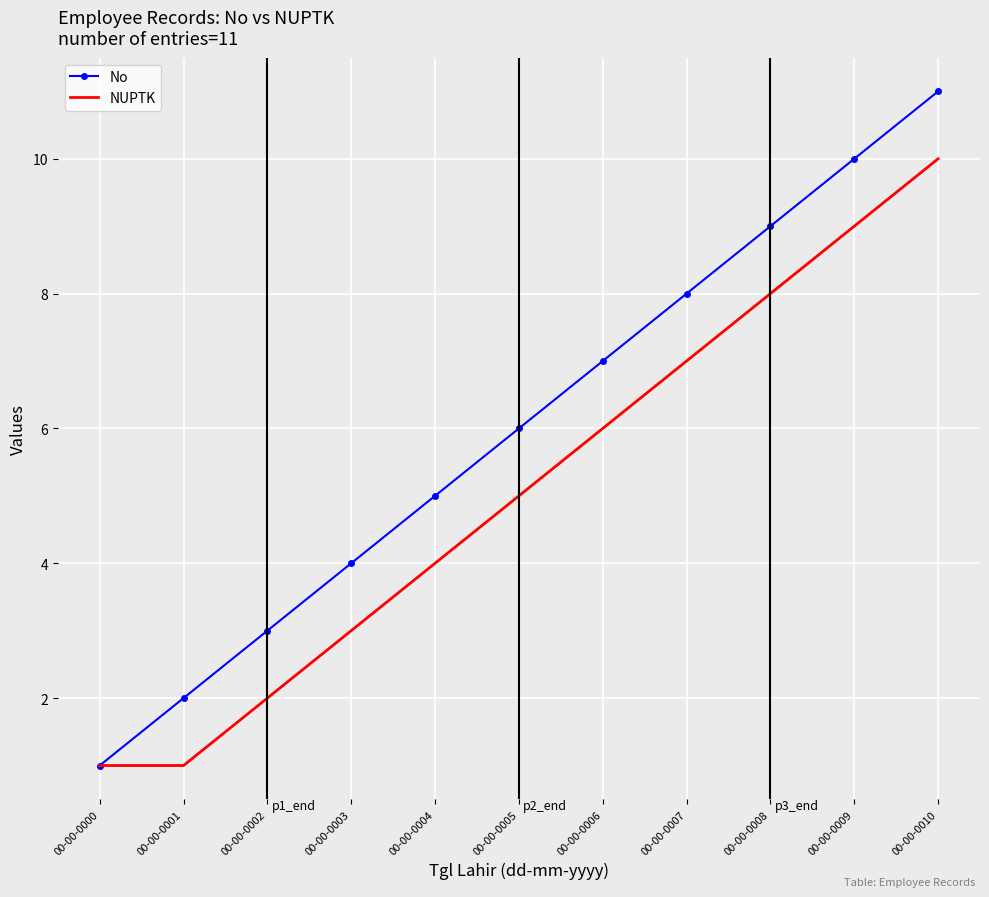

Which series has the largest range (max minus min)?

No